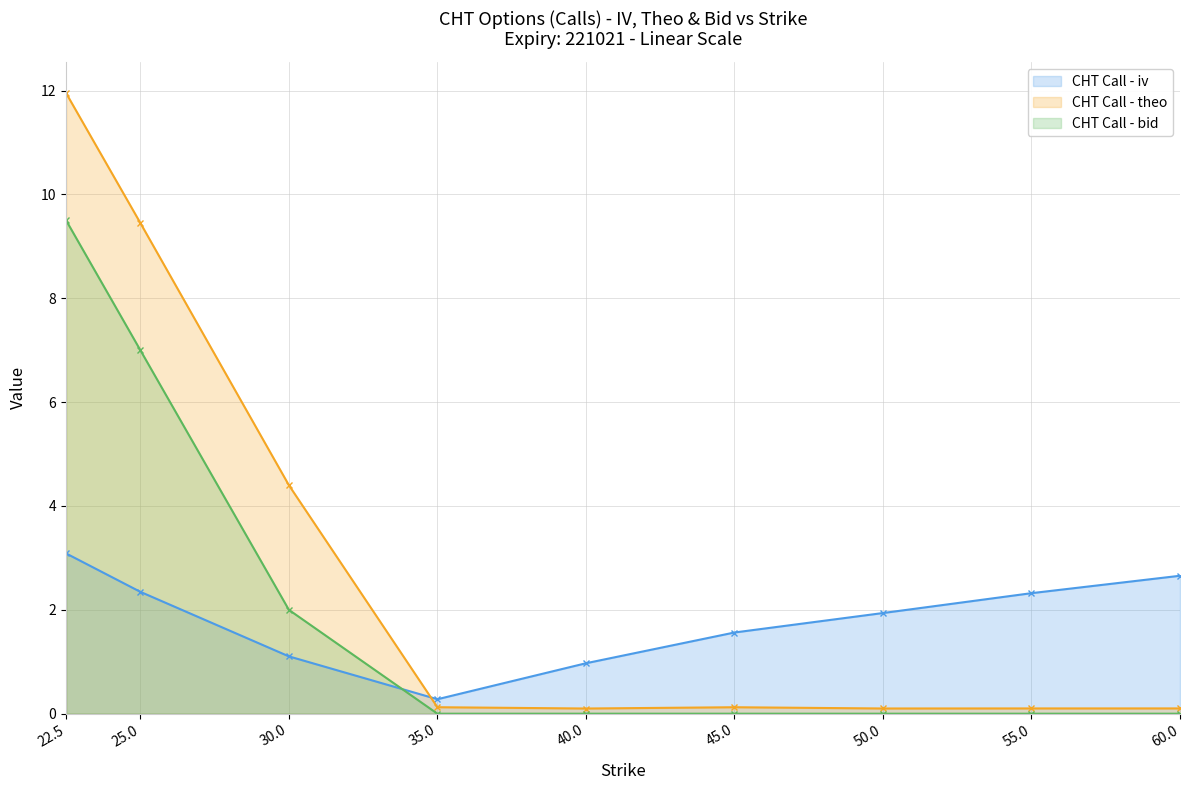

What is the difference between the bid values at 35.0 and 22.5?

9.5